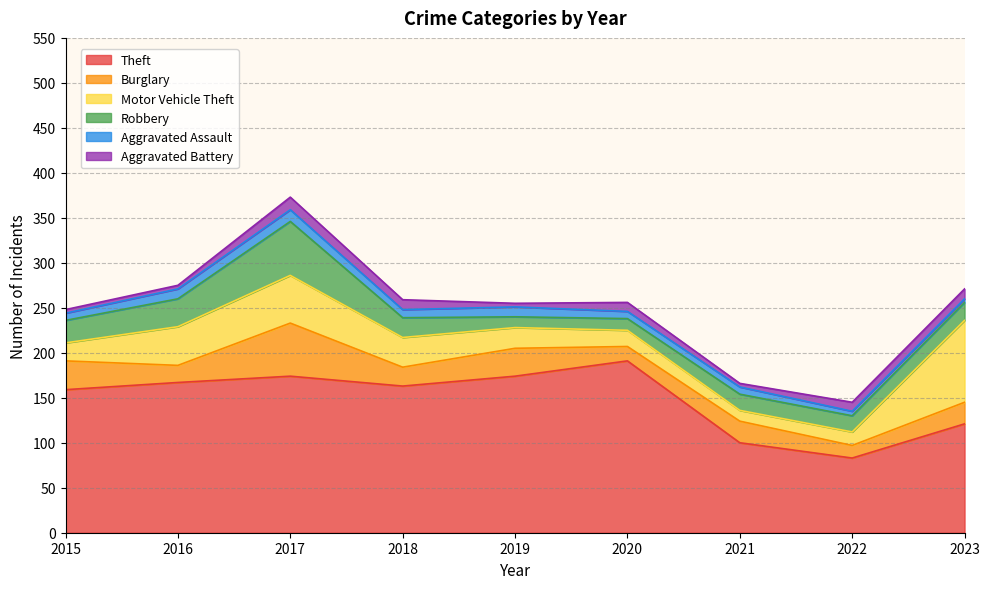

Rank the categories by Aggravated Battery value from highest to lowest.

2017, 2018, 2023, 2020, 2022, 2015, 2016, 2019, 2021